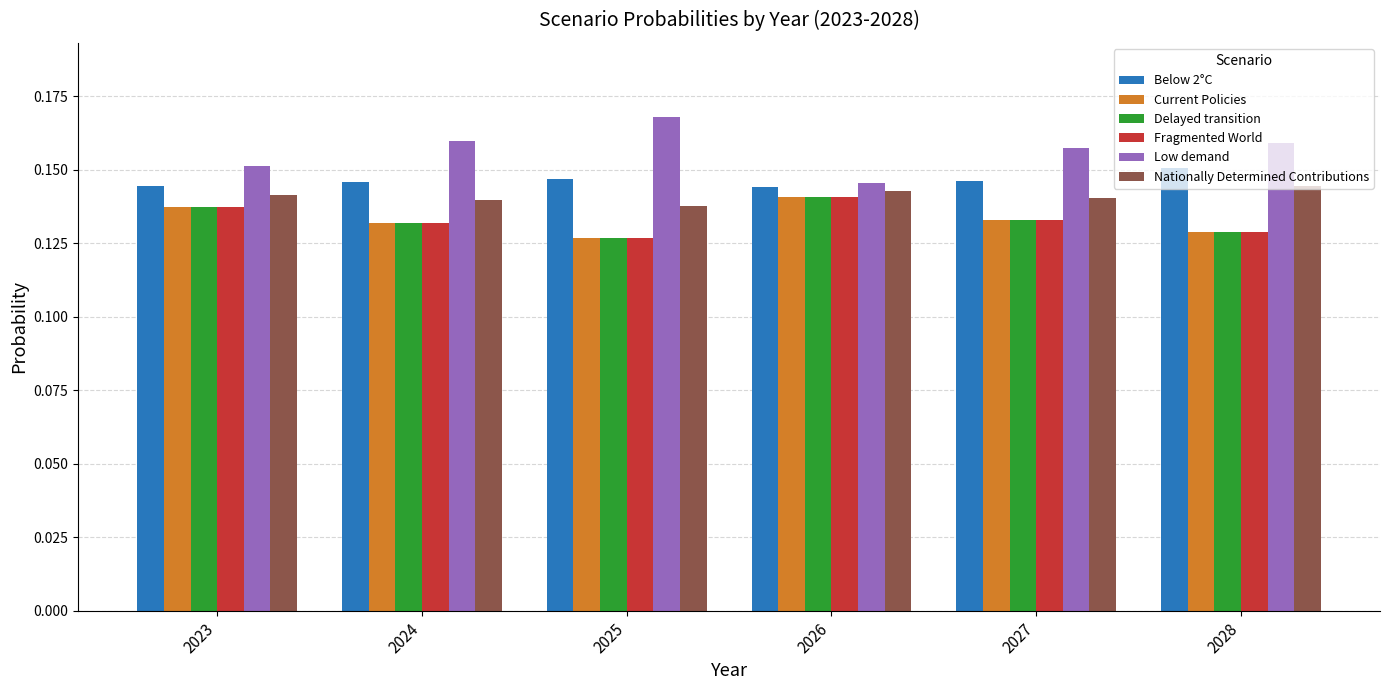

Count the Delayed transition values in the range 0 to 1.

6